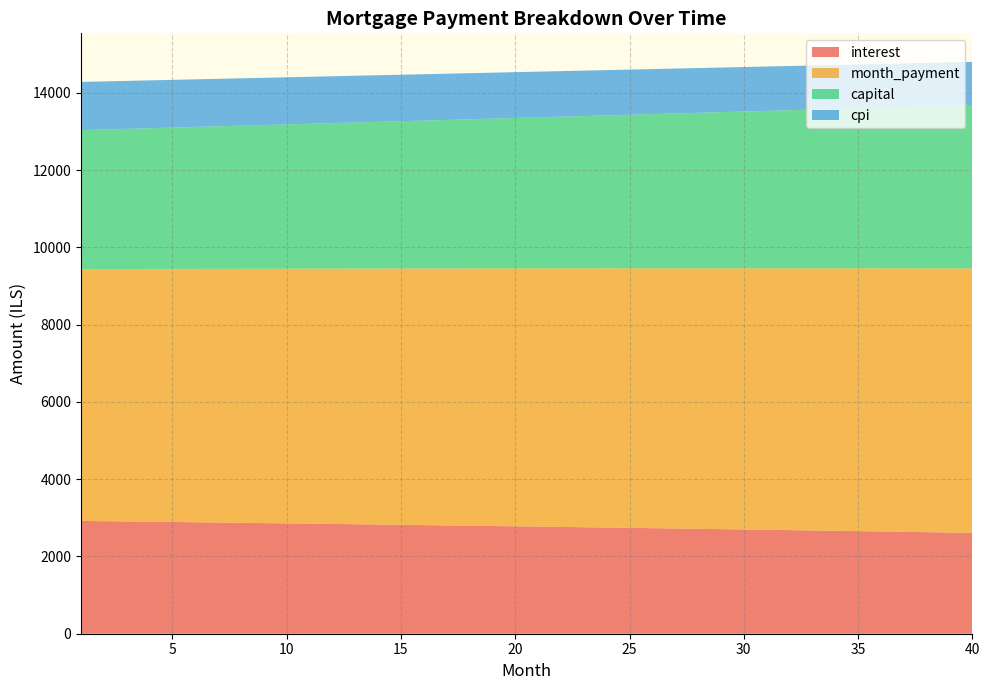

Reading left to right, what are all the values shown in this chart?

interest: 1=2920.3	2=2913.5	3=2906.5	4=2899.6	5=2892.6	6=2885.5	7=2878.4	8=2871.2	9=2864.0	10=2856.7	11=2849.3	12=2841.9	13=2834.5	14=2827.0	15=2819.4	16=2811.8	17=2804.1	18=2796.4	19=2788.6	20=2780.8	21=2772.9	22=2764.9	23=2756.9	24=2748.8	25=2740.7	26=2732.5	27=2724.3	28=2716.0	29=2707.6	30=2699.2	31=2690.7	32=2682.2	33=2673.6	34=2664.9	35=2656.2	36=2647.4	37=2638.5	38=2629.6	39=2620.6	40=2611.6
month_payment: 1=6519.1	2=6527.3	3=6535.5	4=6543.6	5=6551.8	6=6560.0	7=6568.2	8=6576.4	9=6584.6	10=6592.9	11=6601.1	12=6609.3	13=6617.6	14=6625.9	15=6634.2	16=6642.5	17=6650.8	18=6659.1	19=6667.4	20=6675.7	21=6684.1	22=6692.4	23=6700.8	24=6709.2	25=6717.6	26=6726.0	27=6734.4	28=6742.8	29=6751.2	30=6759.6	31=6768.1	32=6776.6	33=6785.0	34=6793.5	35=6802.0	36=6810.5	37=6819.0	38=6827.5	39=6836.1	40=6844.6
capital: 1=3598.8	2=3613.8	3=3628.9	4=3644.0	5=3659.2	6=3674.5	7=3689.8	8=3705.2	9=3720.7	10=3736.2	11=3751.8	12=3767.4	13=3783.1	14=3798.9	15=3814.7	16=3830.6	17=3846.6	18=3862.7	19=3878.8	20=3894.9	21=3911.2	22=3927.5	23=3943.9	24=3960.3	25=3976.8	26=3993.4	27=4010.1	28=4026.8	29=4043.6	30=4060.5	31=4077.4	32=4094.4	33=4111.5	34=4128.6	35=4145.8	36=4163.1	37=4180.5	38=4197.9	39=4215.4	40=4233.0
cpi: 1=1247.1	2=1244.1	3=1241.1	4=1238.1	5=1235.1	6=1232.0	7=1229.0	8=1225.9	9=1222.8	10=1219.6	11=1216.5	12=1213.3	13=1210.1	14=1206.8	15=1203.6	16=1200.3	17=1197.0	18=1193.6	19=1190.3	20=1186.9	21=1183.5	22=1180.1	23=1176.6	24=1173.1	25=1169.6	26=1166.1	27=1162.5	28=1159.0	29=1155.3	30=1151.7	31=1148.1	32=1144.4	33=1140.7	34=1136.9	35=1133.2	36=1129.4	37=1125.6	38=1121.7	39=1117.9	40=1114.0